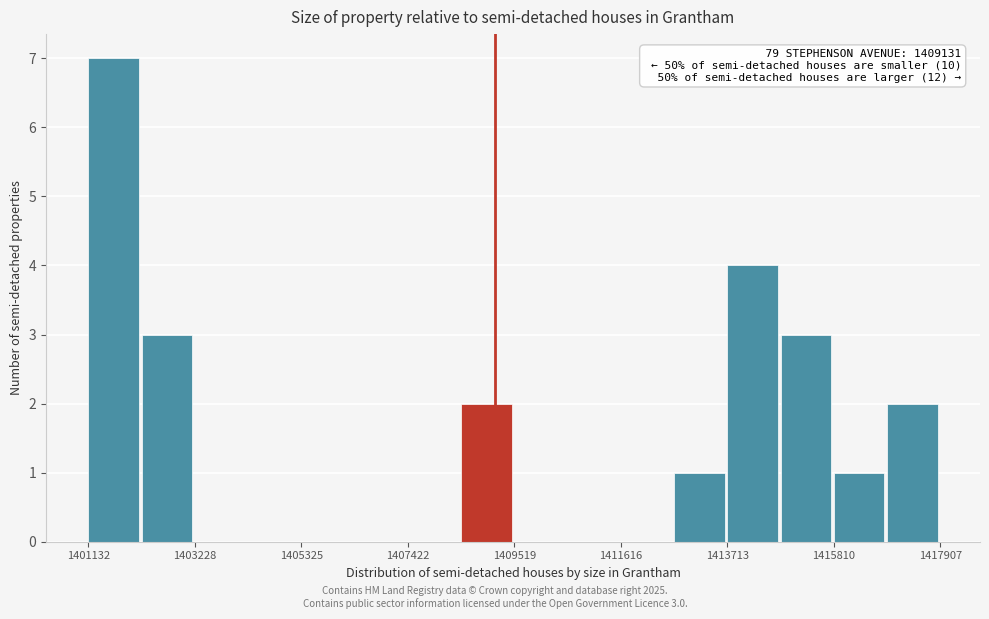

Around what value on the x-axis is the tallest bar? Give the approximate position of its centre, as read against the axis.

1401500